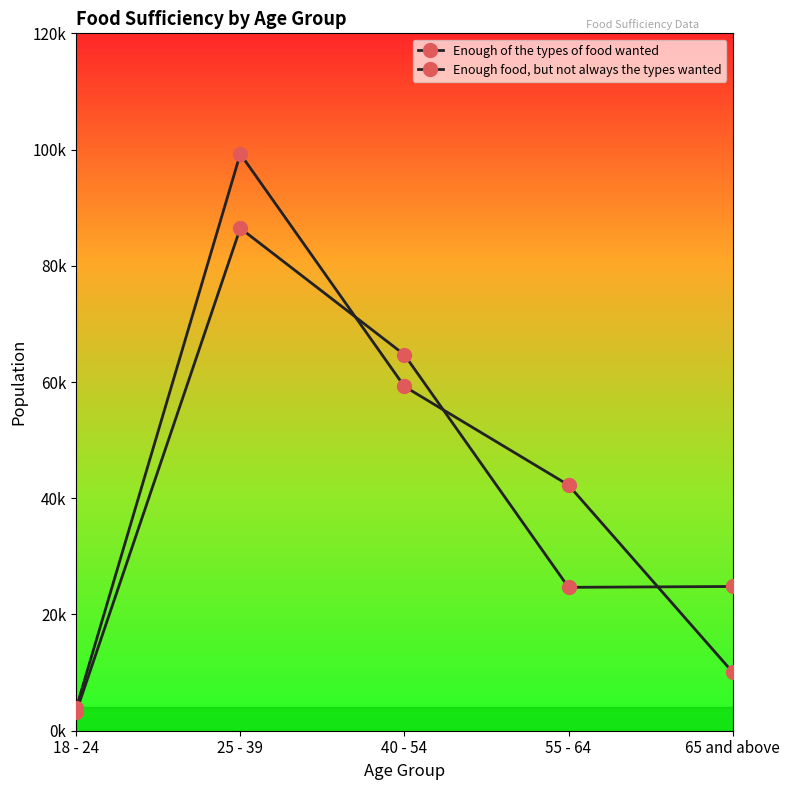

True or false: Enough food, but not always the types wanted has more than 2 interior local peaks.

False